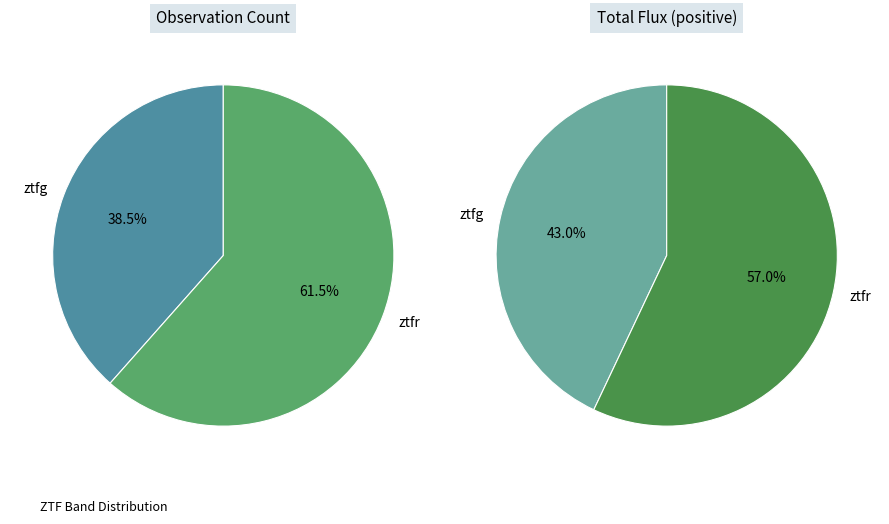

Count the number of slices in the pie.

2